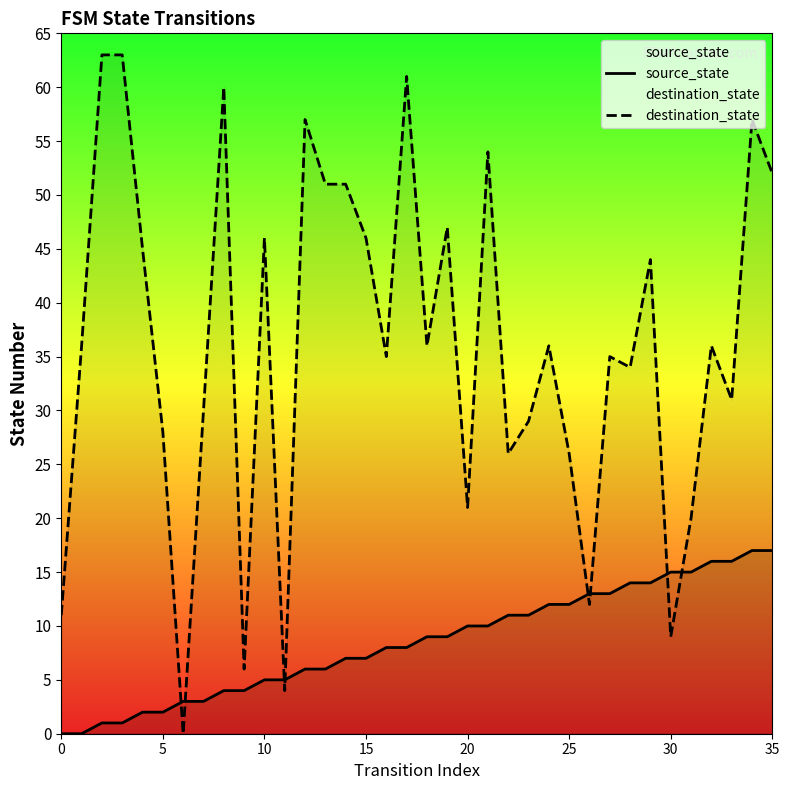

What is the difference between the maximum and minimum values in the destination_state series?

63